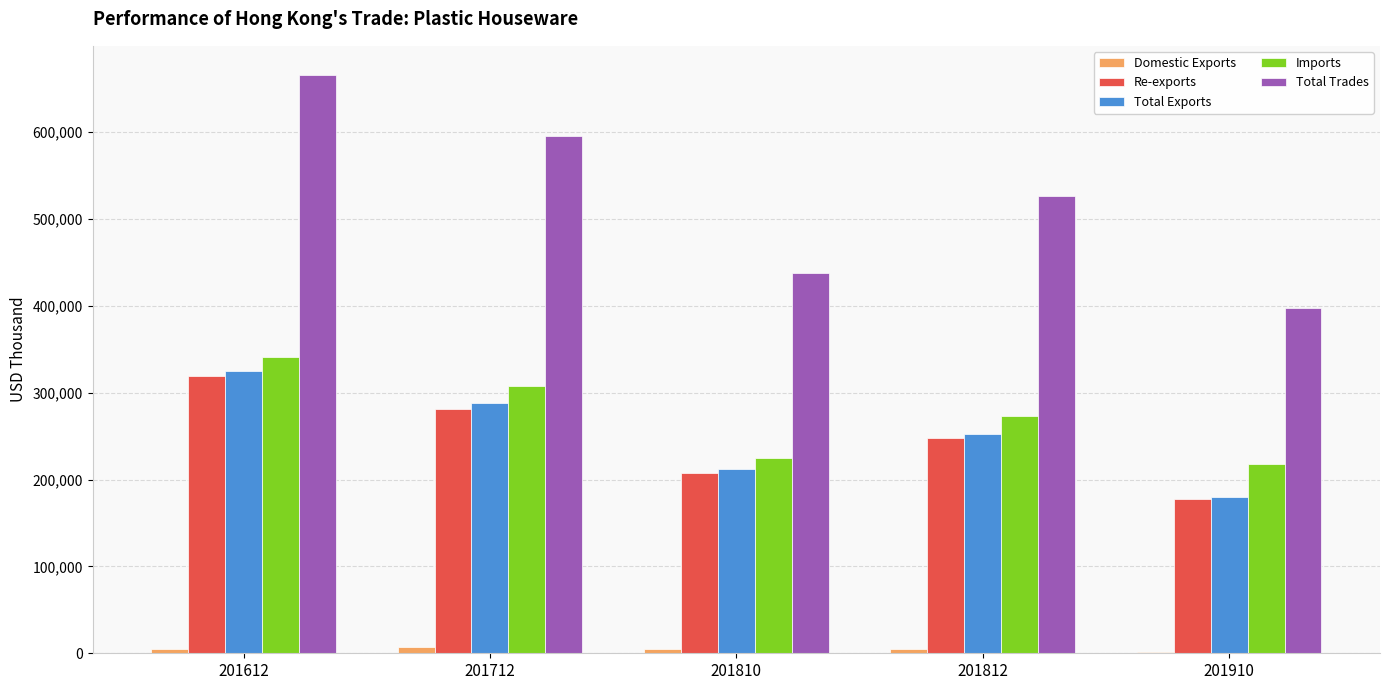

What is the maximum value shown in the chart?

665975.8